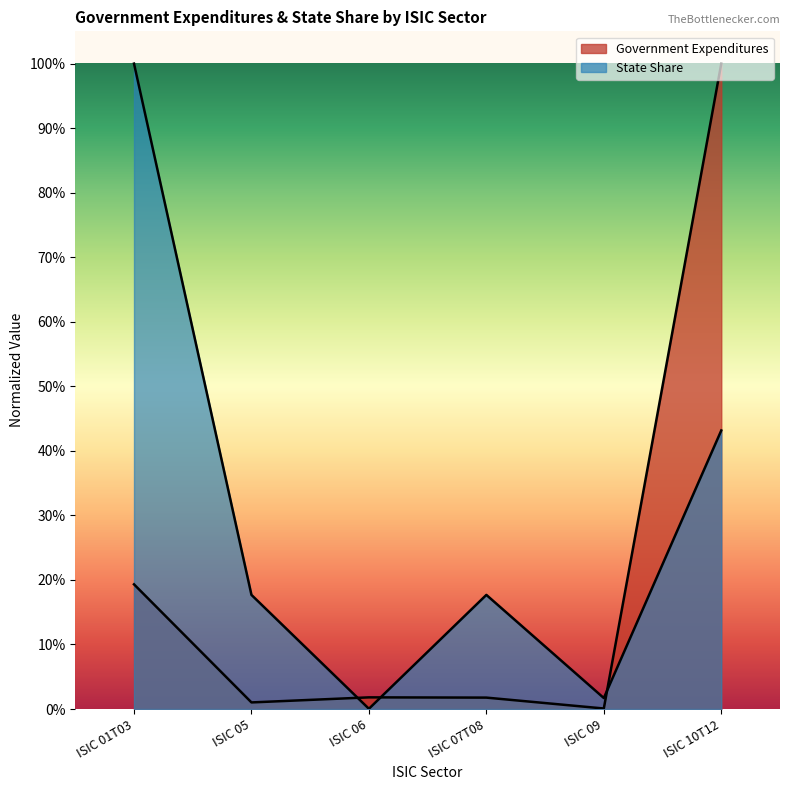

Does the chart display data point markers on the line(s)?

No